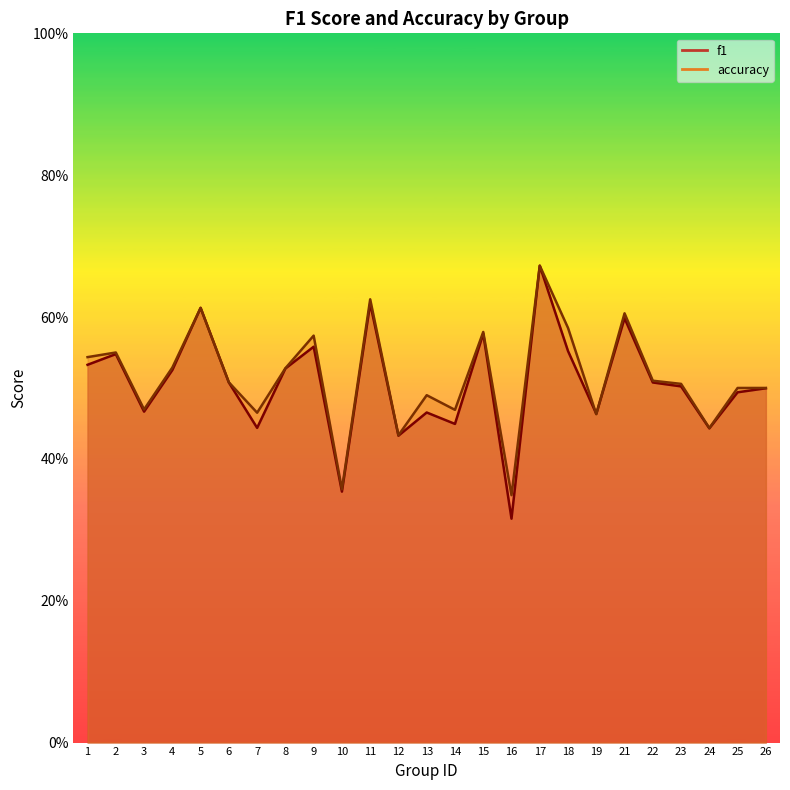

Is the value of accuracy at 24 greater than the value of f1 at 3?

No